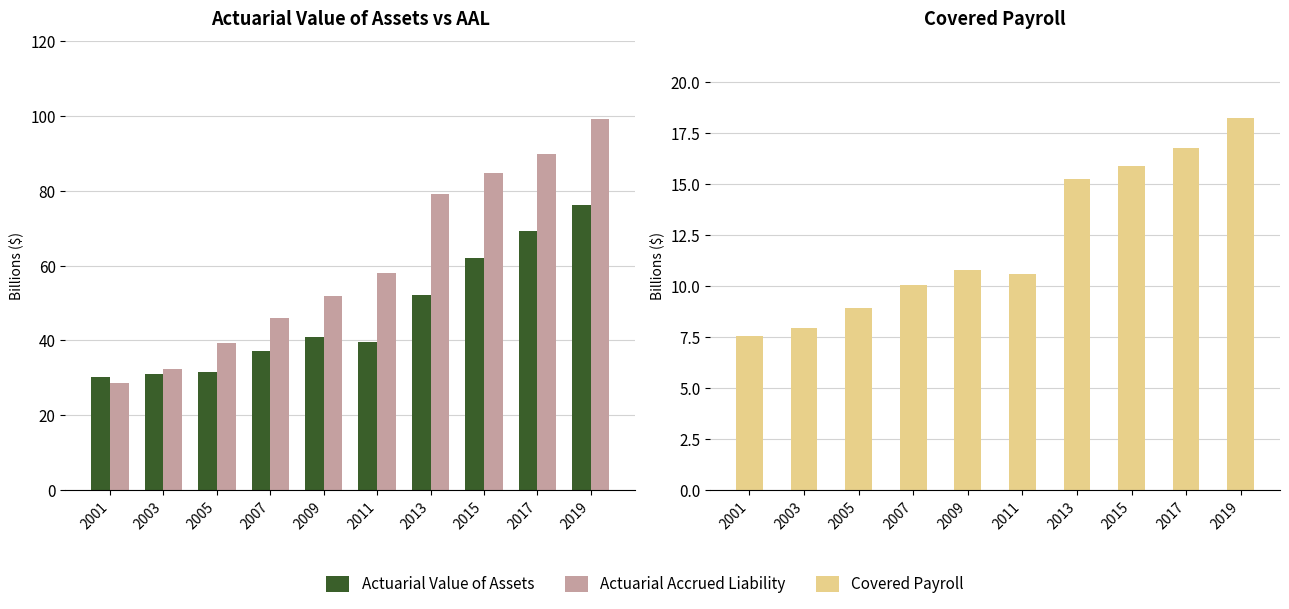

Which has a higher value, 2019 or 2011?

2019